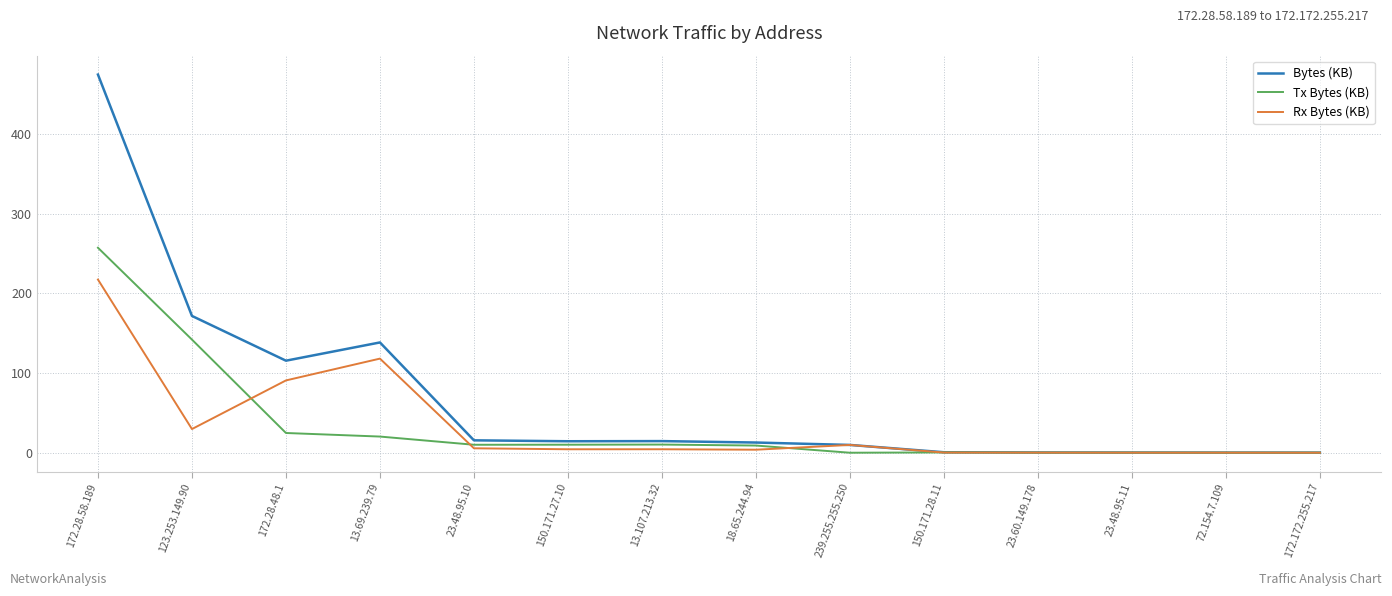

What is the difference between the Rx Bytes (KB) values at 23.48.95.10 and 13.69.239.79?

112.6